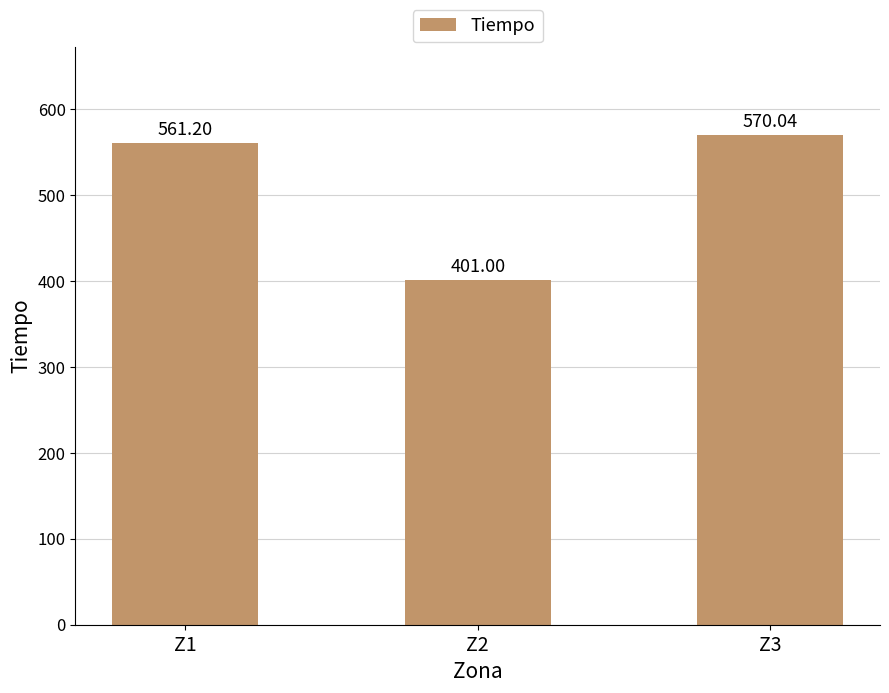

Reading left to right, list all the values displayed in this chart.

Z1=561.2	Z2=401.0	Z3=570.0